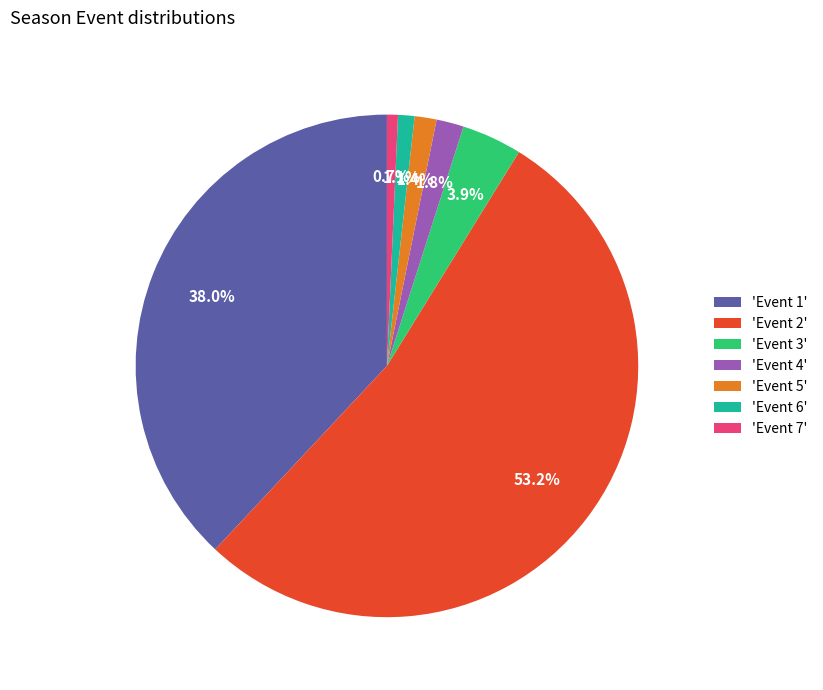

Which slice represents more than half of the pie?

'Event 2'